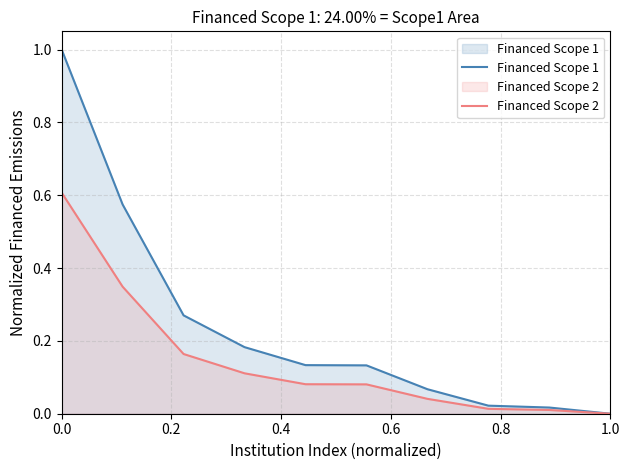

Which series has the largest range (max minus min)?

Financed Scope 1